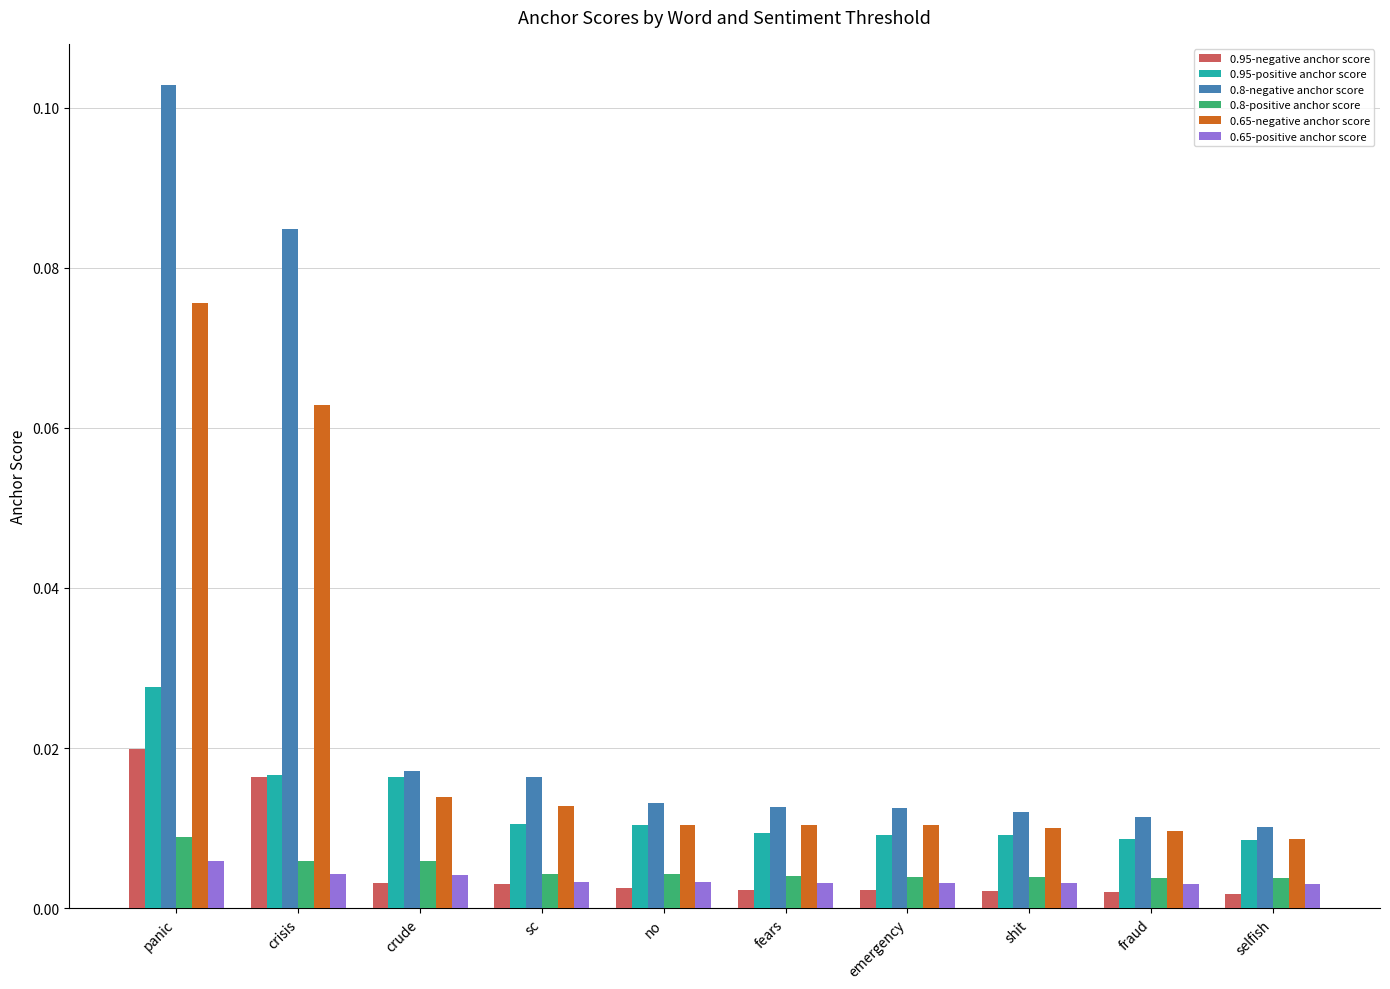

Which series has the widest spread of values?

0.8-negative anchor score